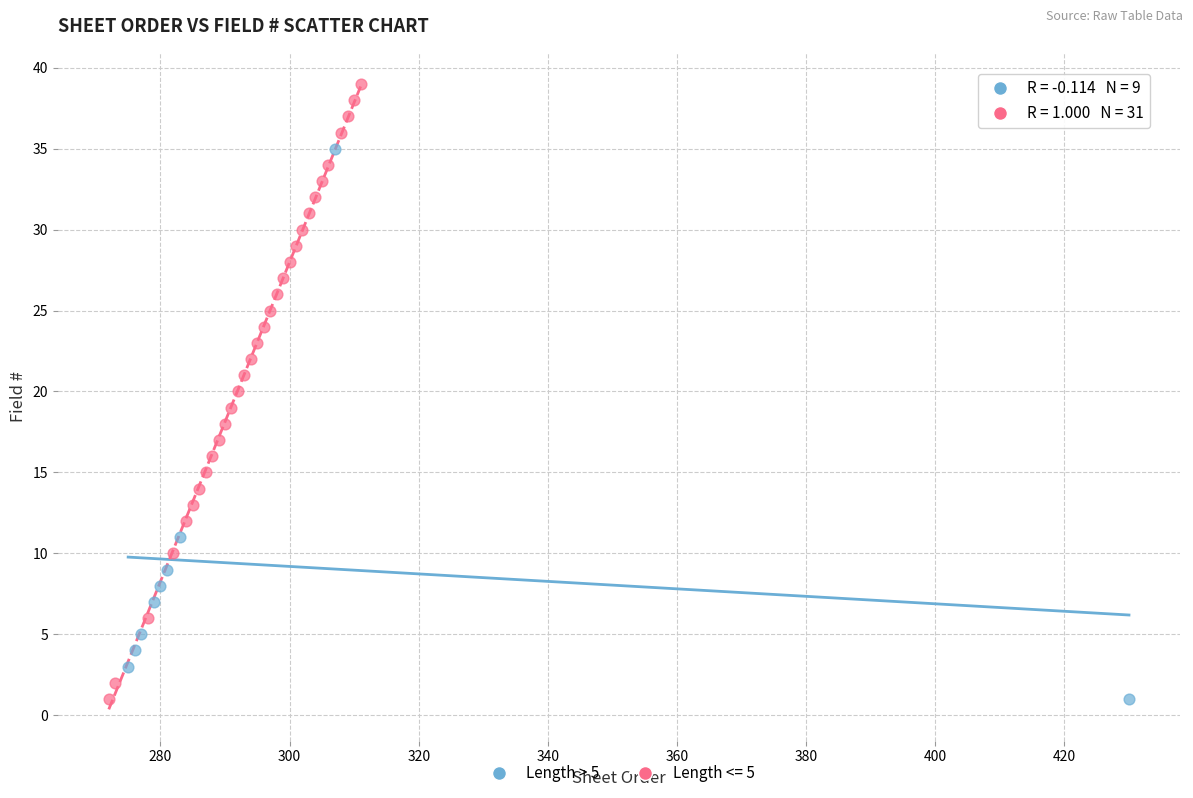

Which series has the largest Y range (max minus min)?

Length <= 5